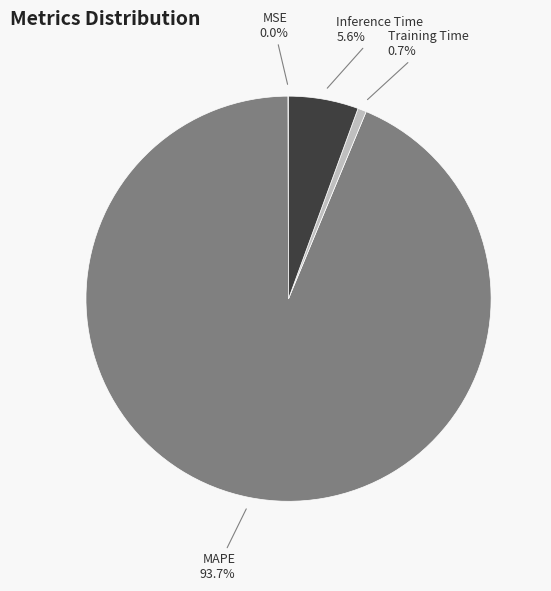

Combined, do Inference Time and Training Time account for over 50%?

No